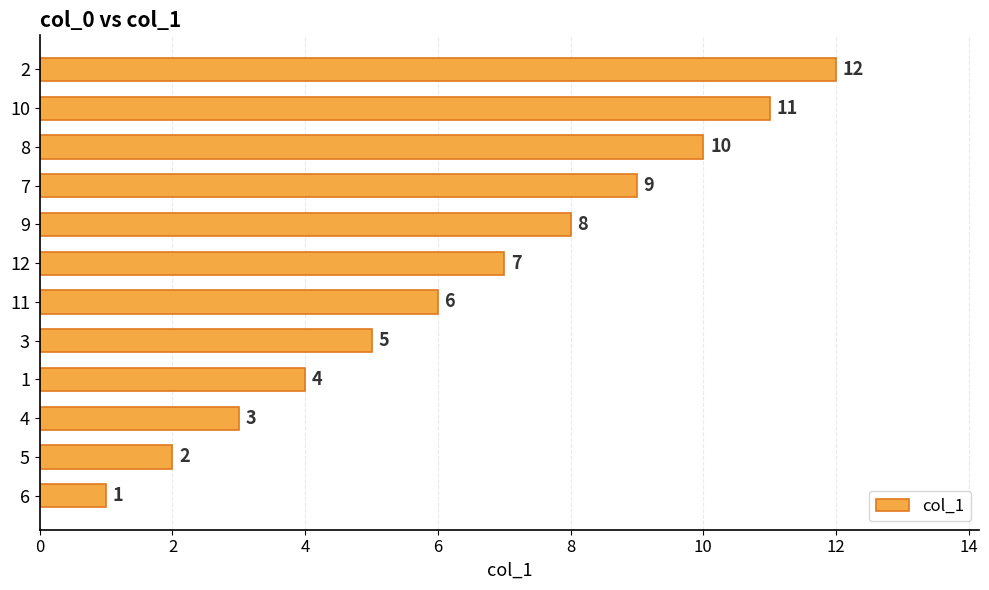

What is the ratio of the value at 4 to the value at 9?

0.4